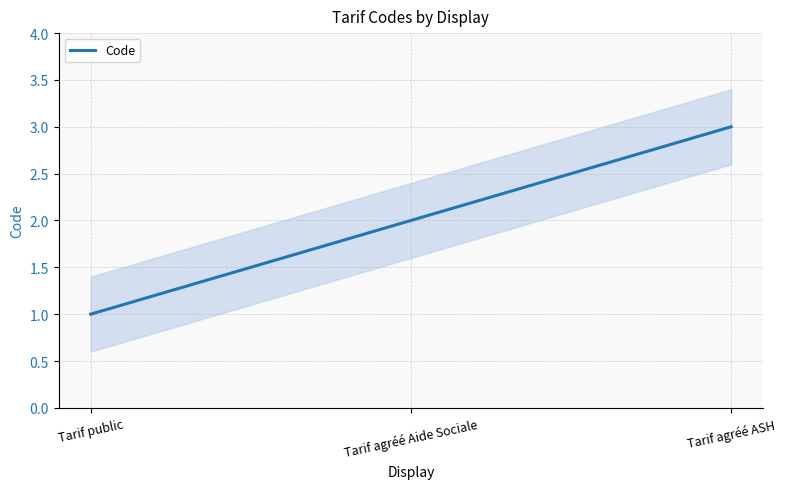

What position from the left is Tarif agréé ASH?

3